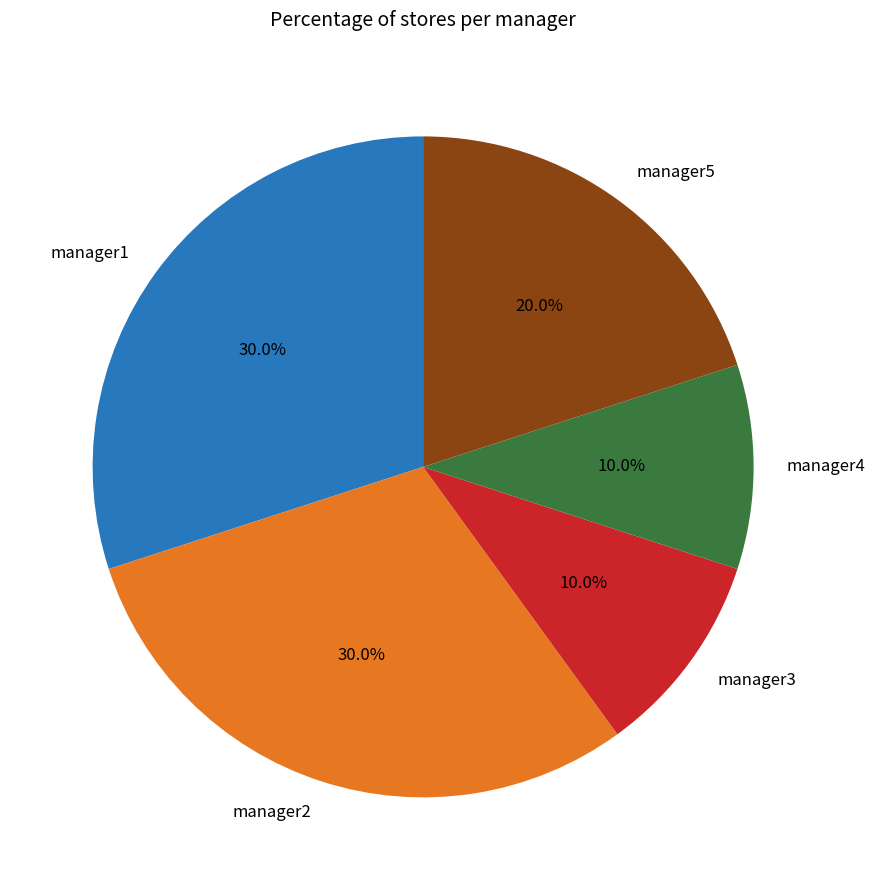

Is manager1 the majority of the pie?

No